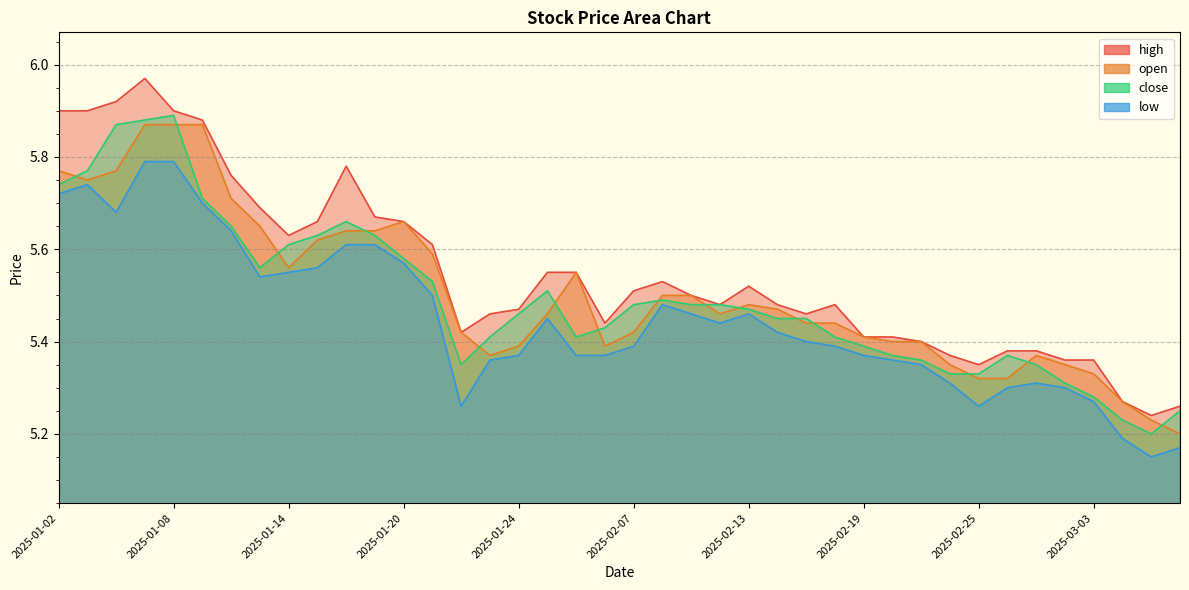

What is the minimum value shown in the chart?

5.2